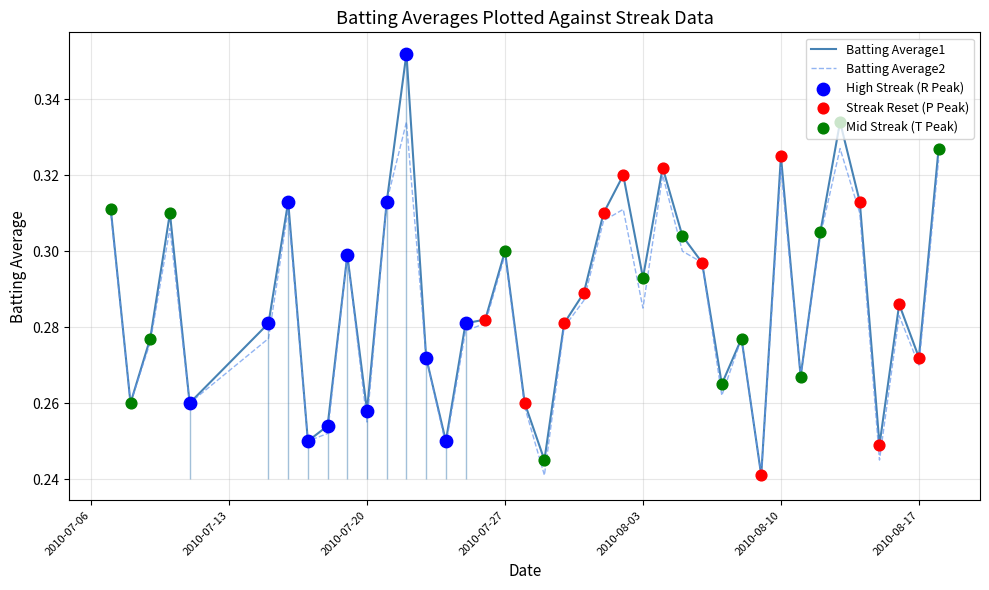

Which series has the widest spread of Y values?

Batting Average1